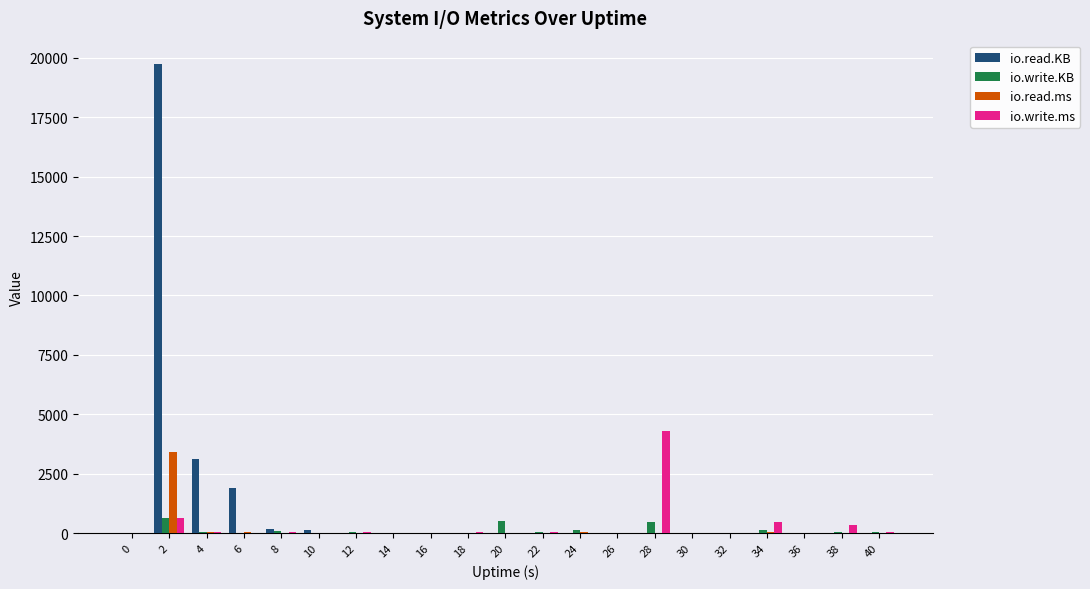

What is the total value across all series at 24?

192